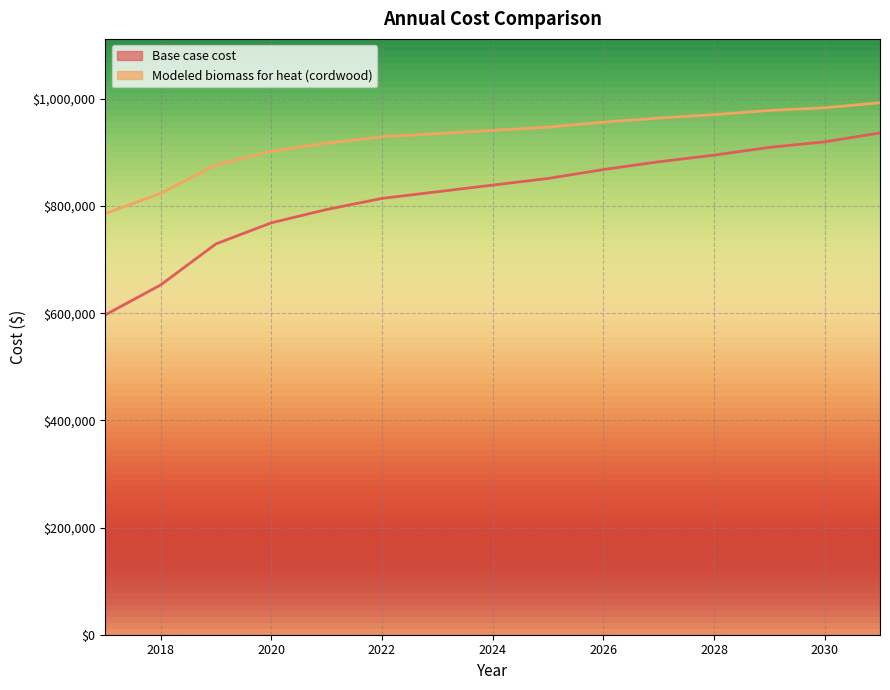

True or false: Base case cost and Modeled biomass for heat (cordwood) cross at least once.

False